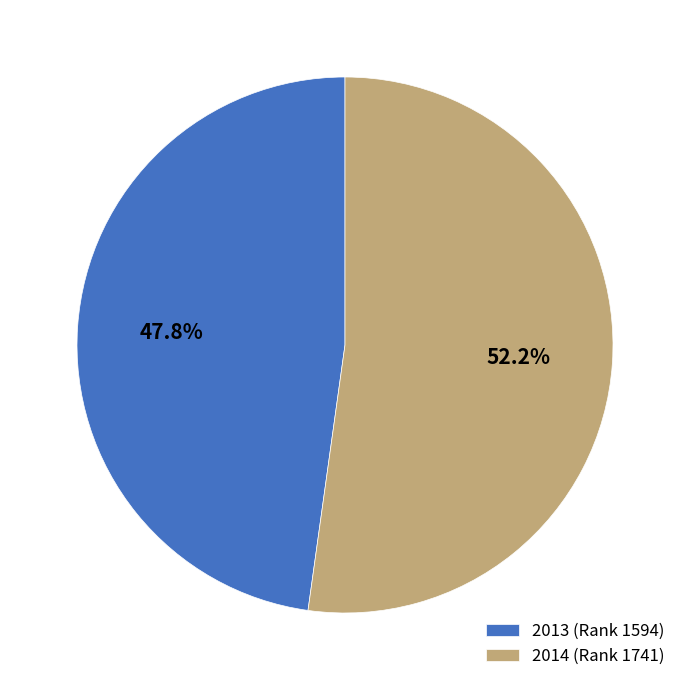

Which has a higher value, 2013 or 2014?

2014